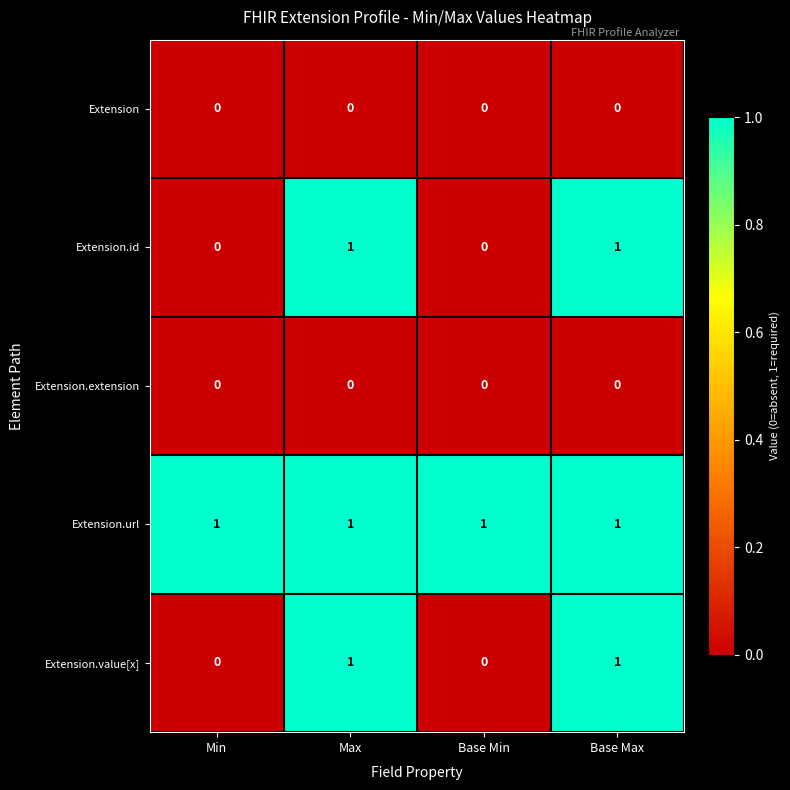

How many data points in Extension.id are less than 1?

2